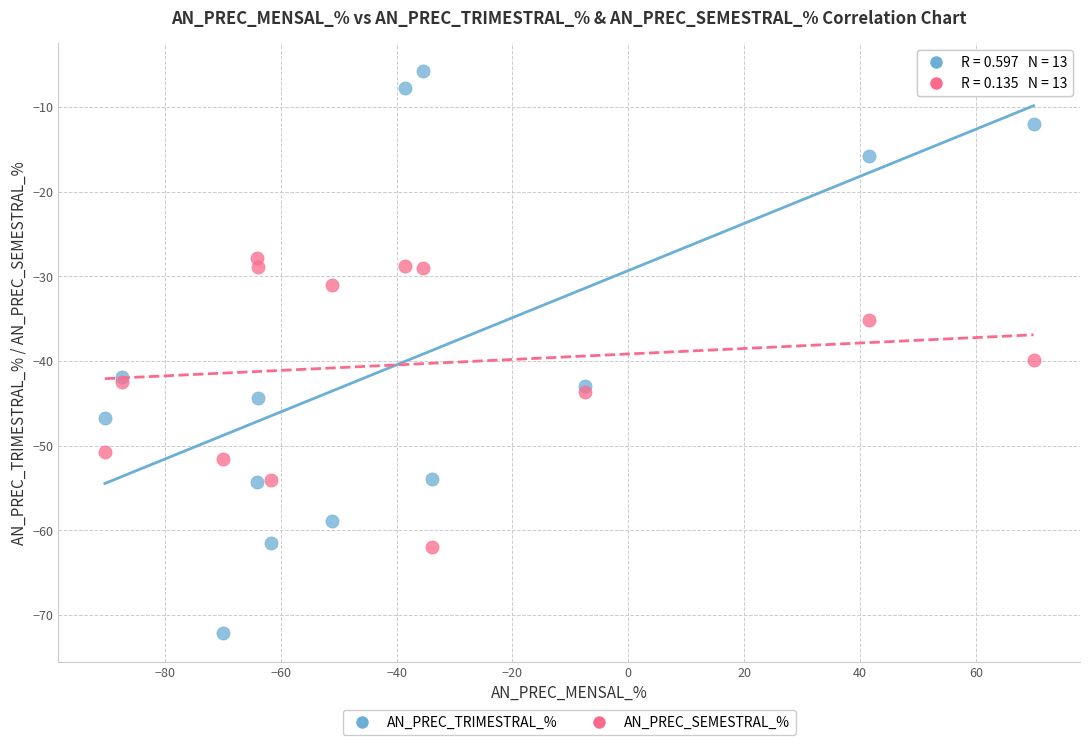

What is the X range (max minus min) for the scatter plot?

160.3